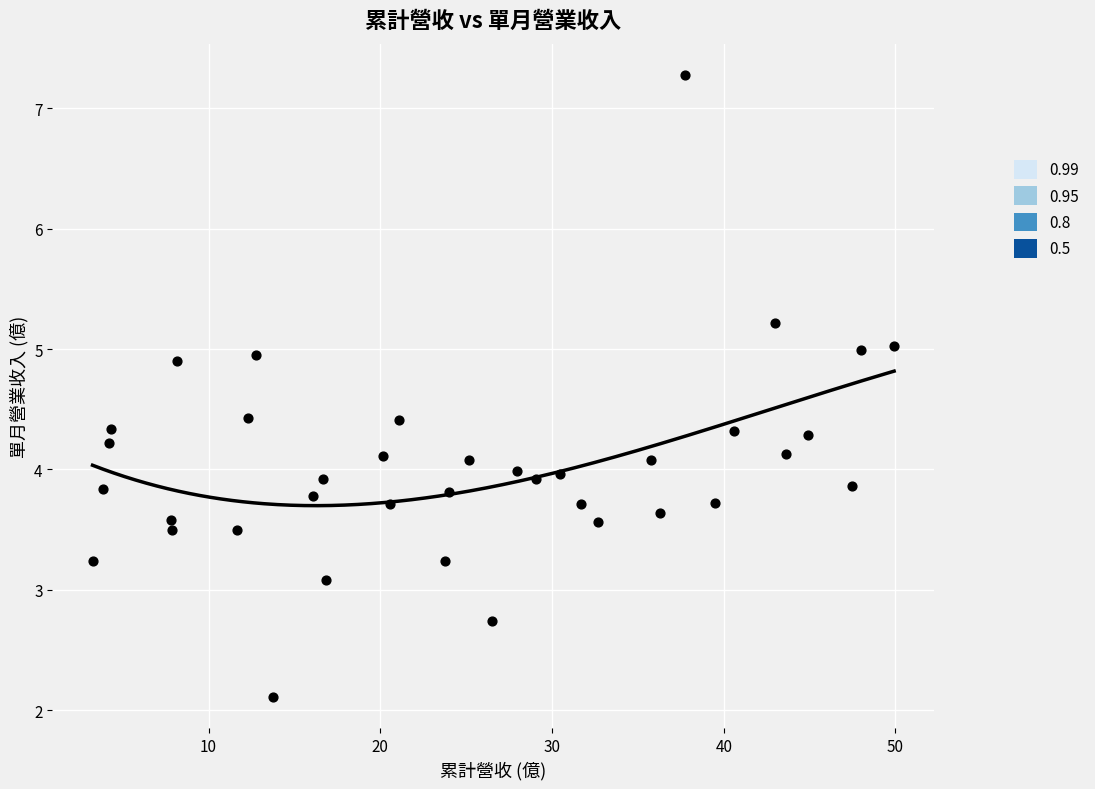

What is the range of Y values (max minus min)?

5.2